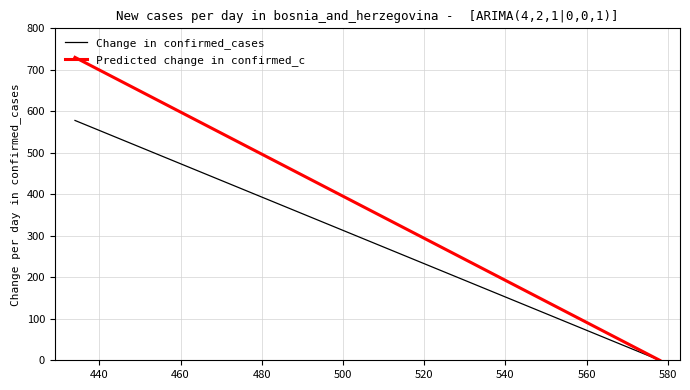

Reading left to right, transcribe all the data shown in this chart.

Change in confirmed_cases: 578	0
Predicted change in confirmed_c: 730	0